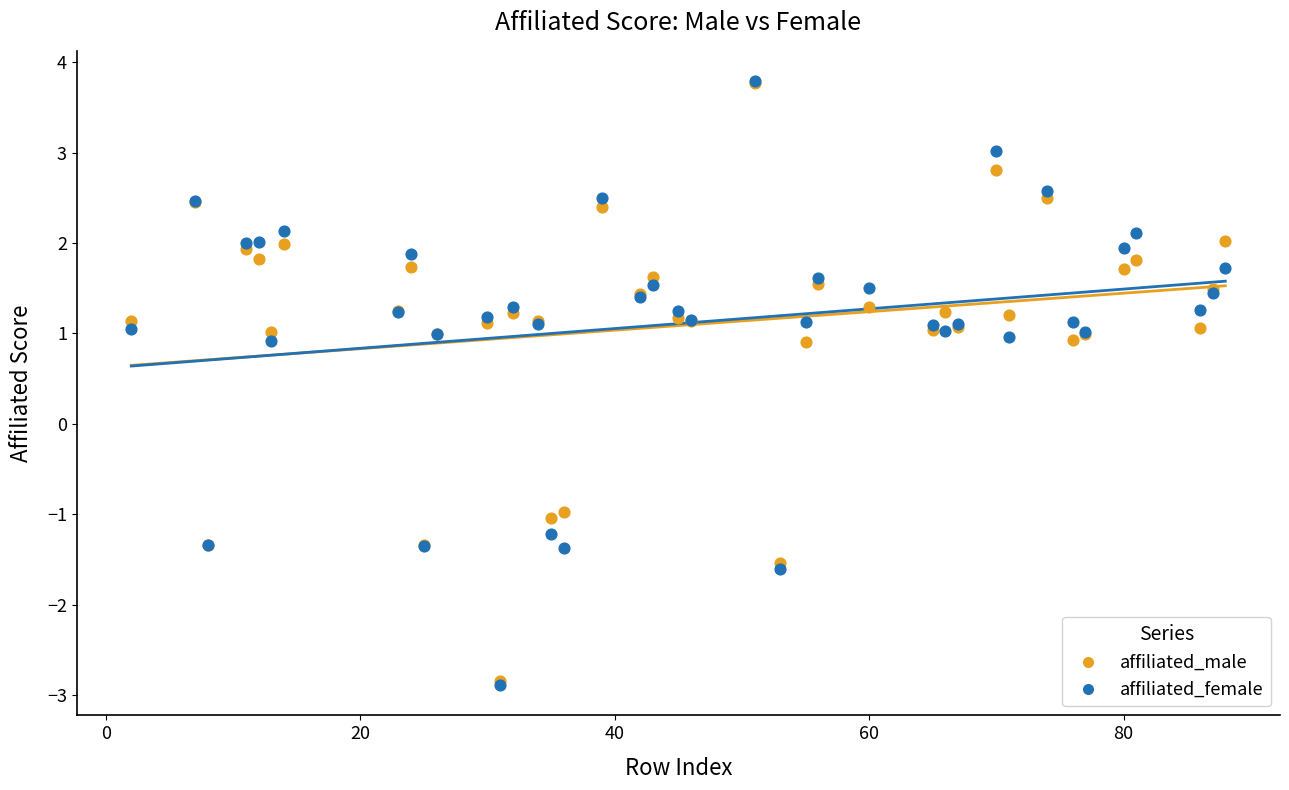

What are all the series names shown in the legend?

affiliated_male, affiliated_female